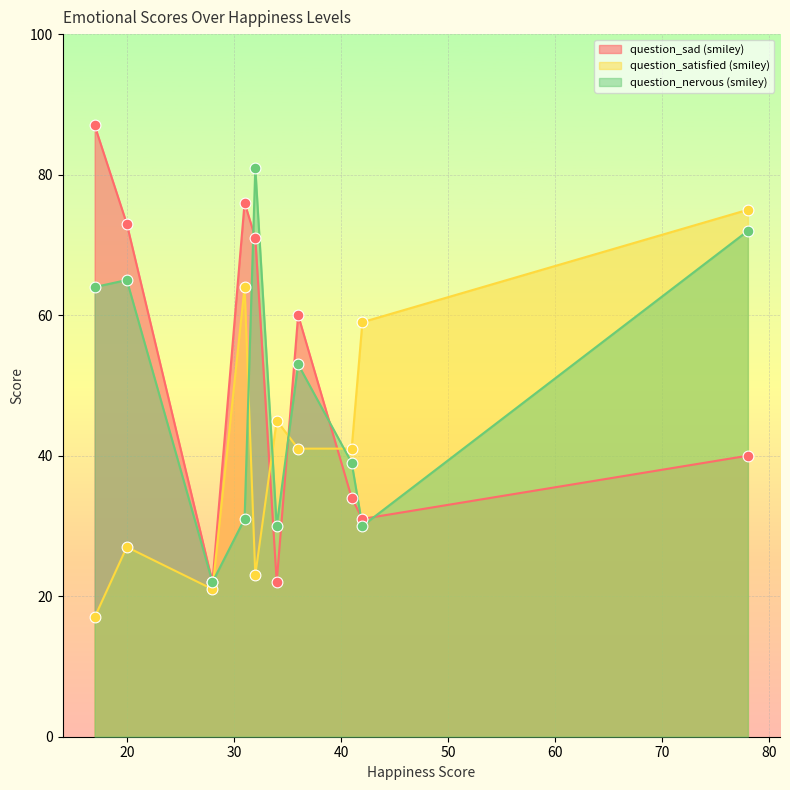

What are all the series names shown in the legend?

question_sad (smiley), question_satisfied (smiley), question_nervous (smiley)